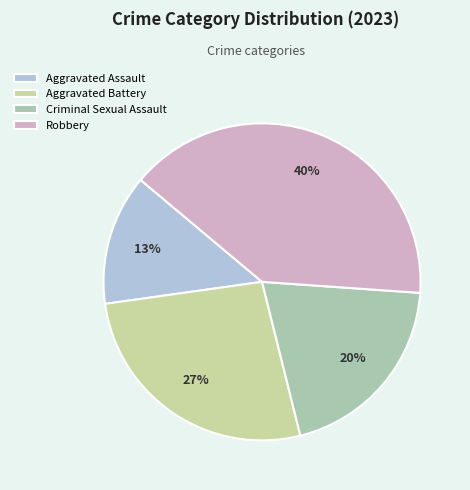

To the nearest percent, what is the difference between the largest and smallest slice percentages?

27%